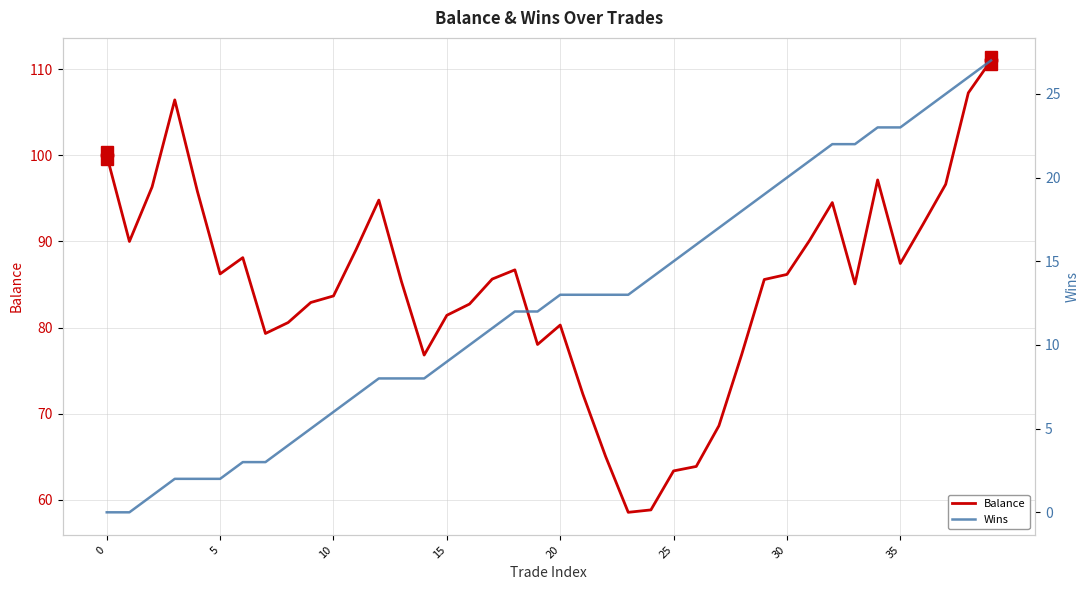

What is the average value of the Balance series?

84.8